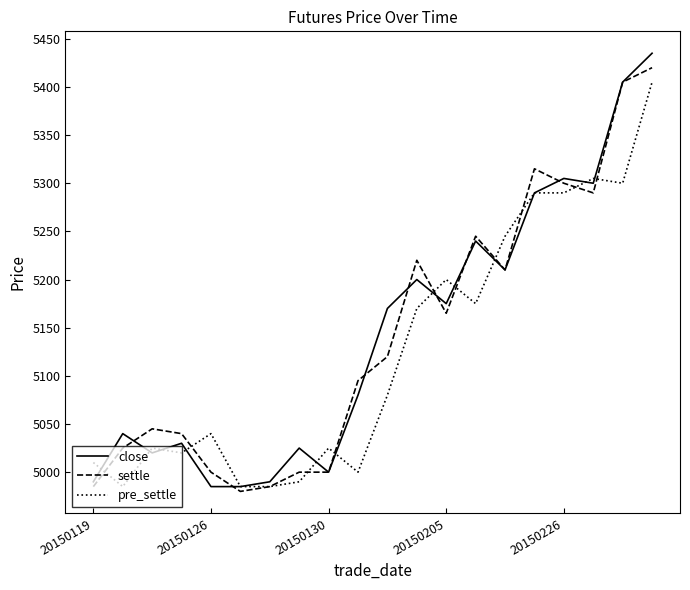

What is the minimum value shown in the chart?

4980